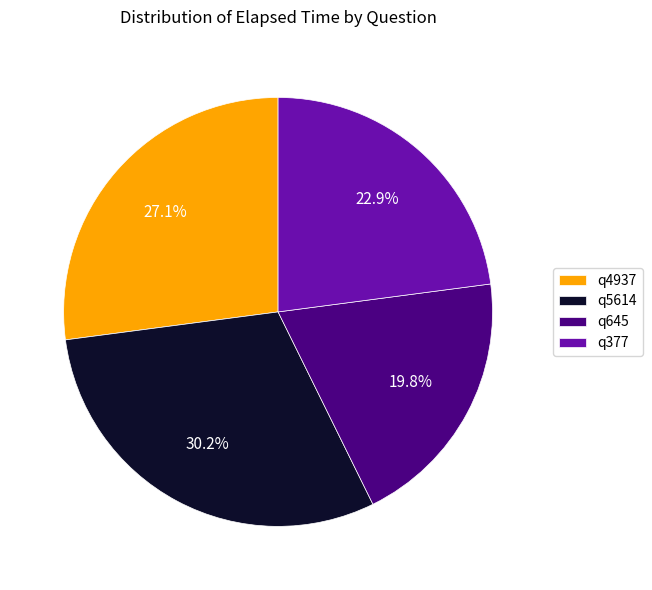

What percentage is the q4937 slice, to the nearest percent?

27%